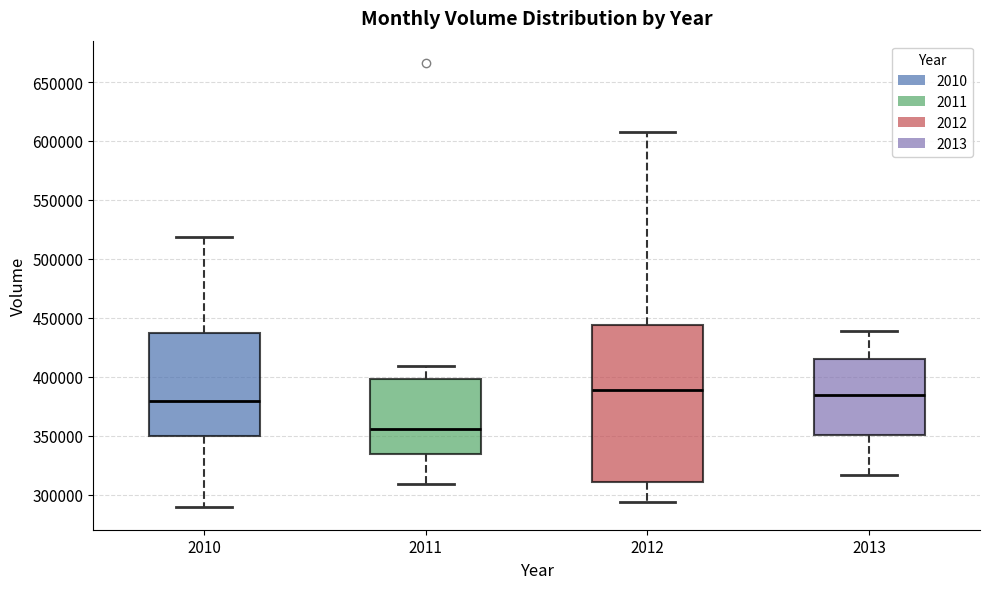

Reading left to right, read every box against the y-axis: the position of its median line, the range the box covers, and the ends of its whiskers. The values are not printed on the chart, so give them approximately, as read against the axis.

2010: median 380000, box 350000 to 435000, whiskers 290000 to 520000
2011: median 355000, box 335000 to 400000, whiskers 310000 to 410000
2012: median 390000, box 310000 to 445000, whiskers 295000 to 605000
2013: median 385000, box 350000 to 415000, whiskers 315000 to 440000